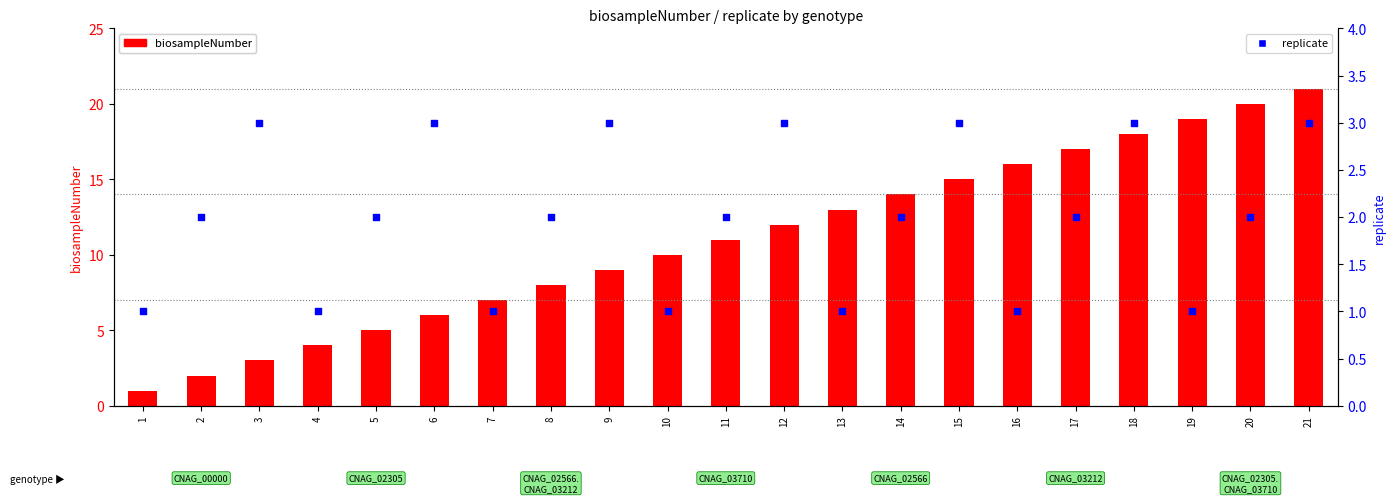

Which series reaches the maximum Y coordinate?

biosampleNumber